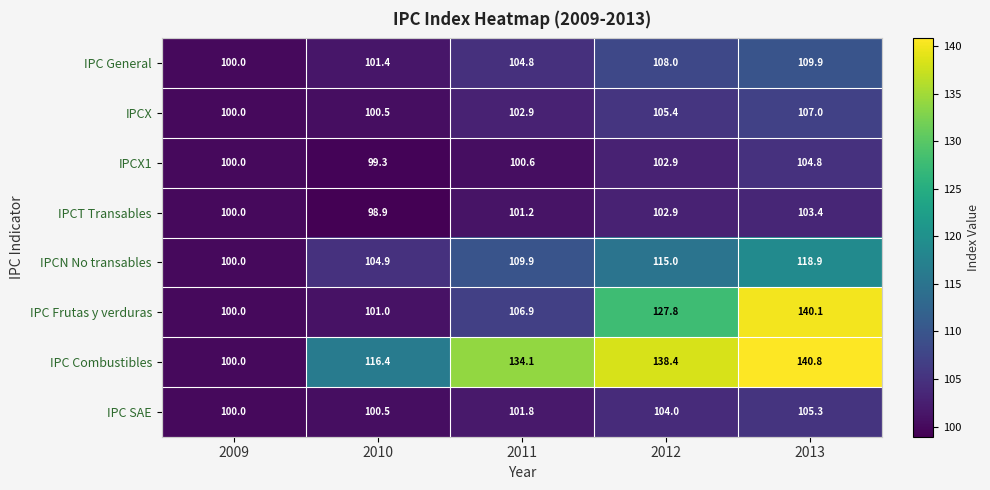

What is the difference between the maximum and minimum values in the IPC Combustibles series?

40.8